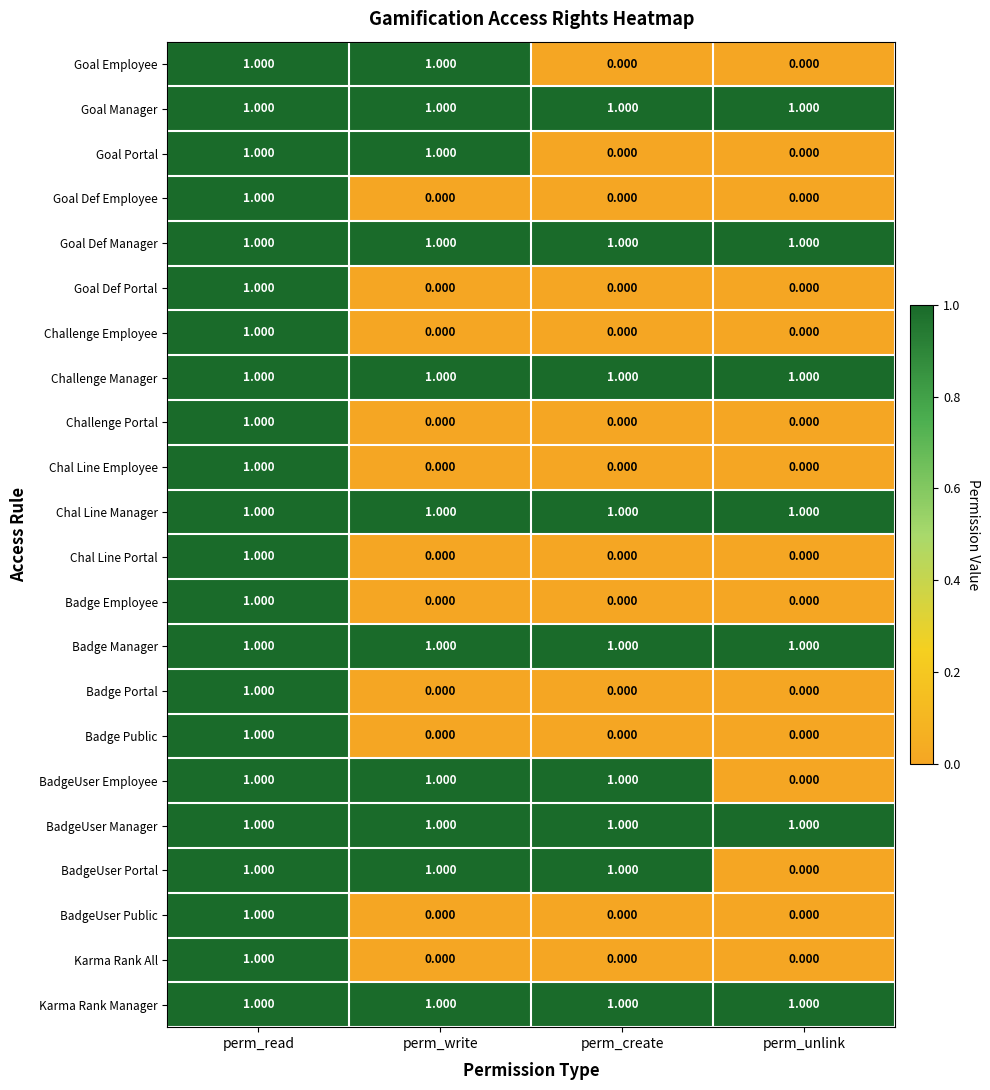

At which category is the sum across all series the highest?

perm_read